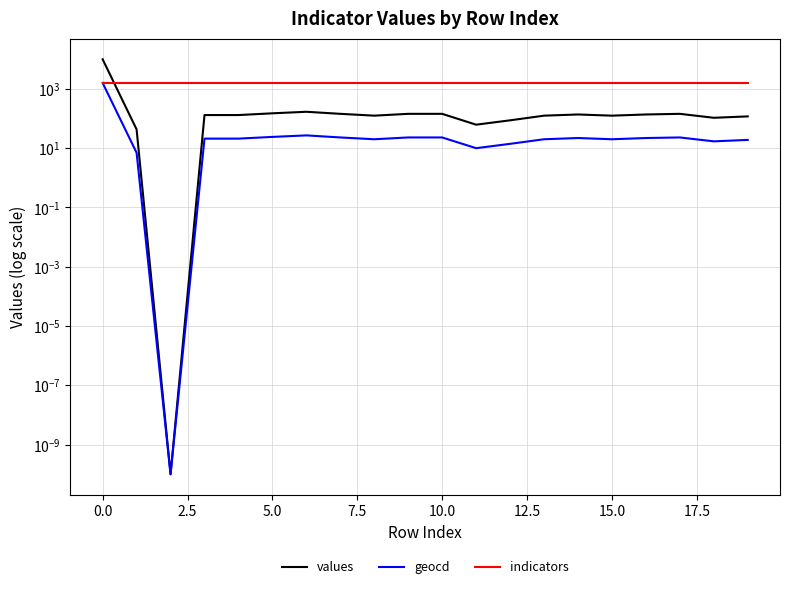

What are all the series names shown in the legend?

values, geocd, indicators